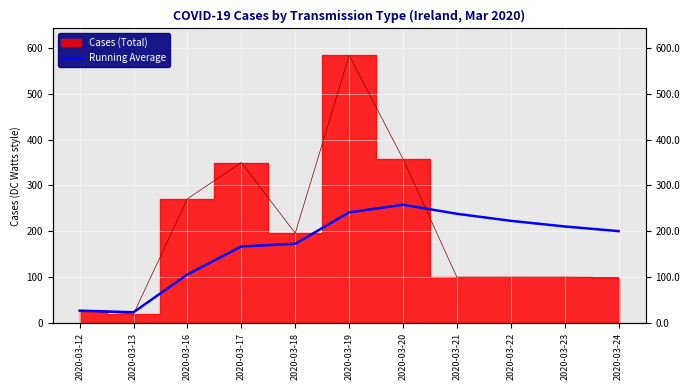

What is the average value?

169.8